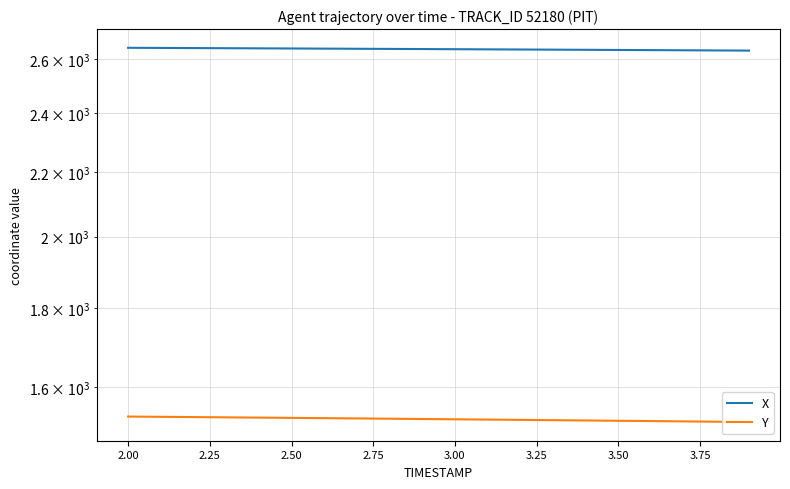

True or false: X and Y intersect in this chart.

False